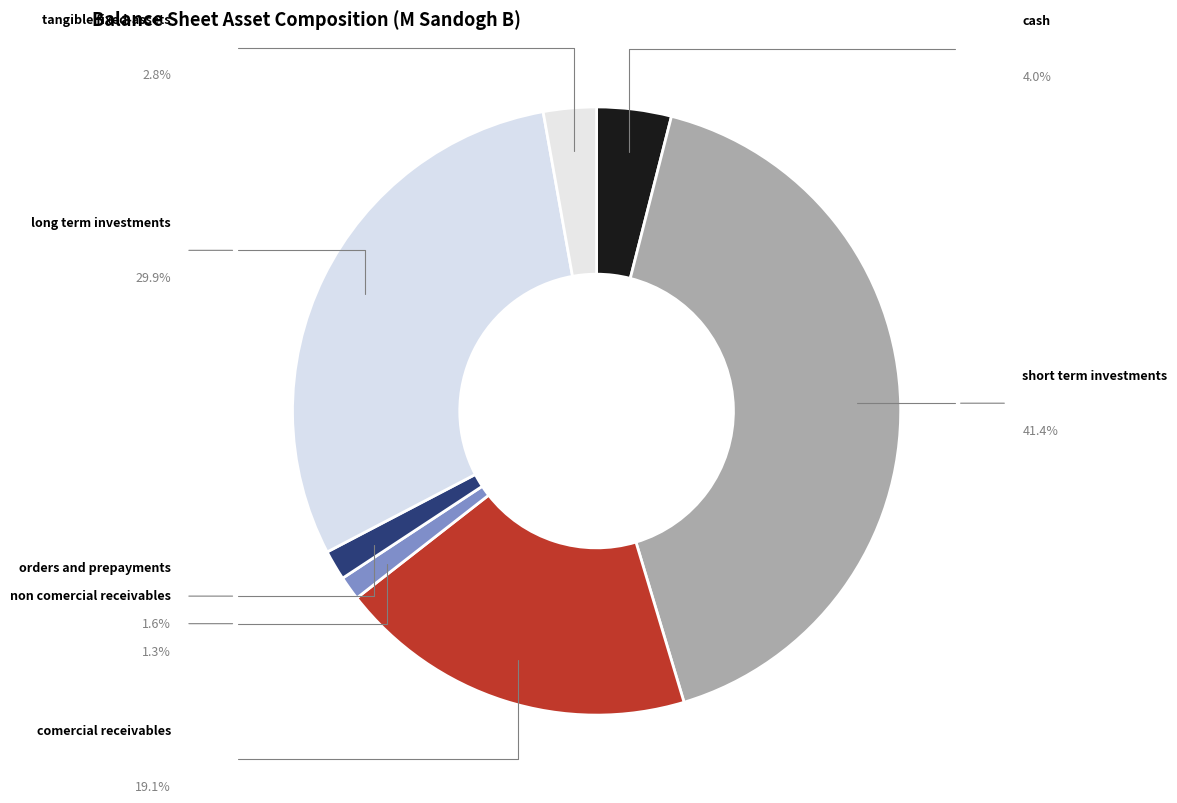

Which category has the biggest portion of the pie?

short_term_investments